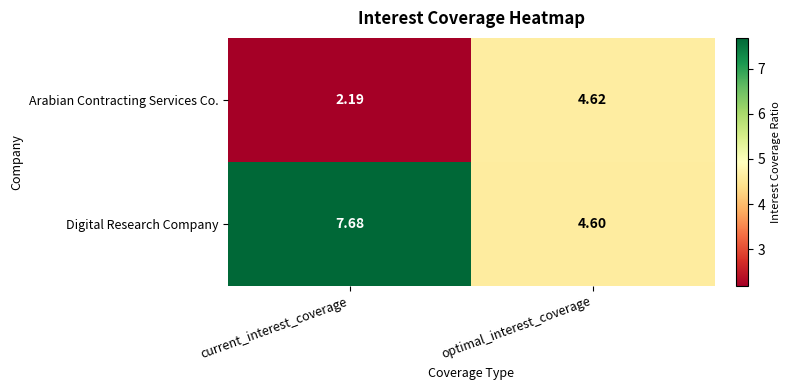

Where is Digital Research Company nearest to the value 6?

optimal_interest_coverage